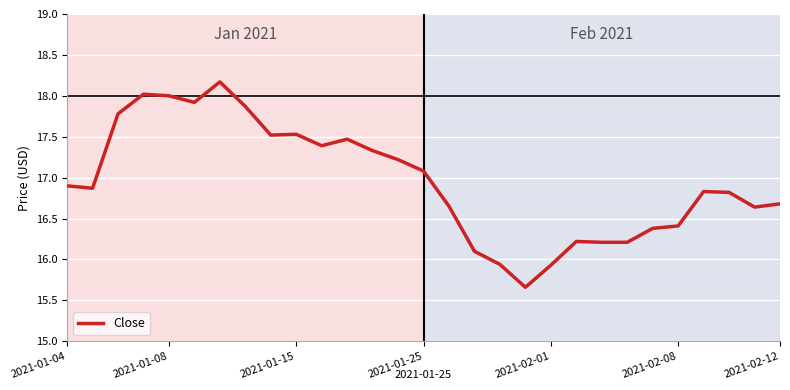

What is the difference between the maximum and minimum values?

2.5